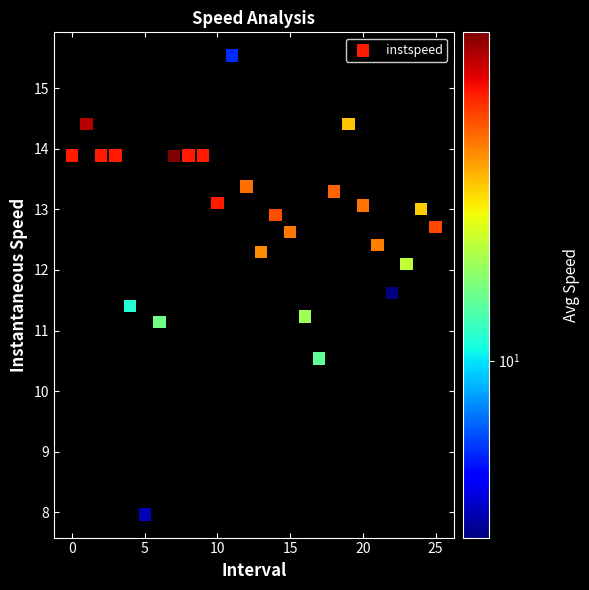

What is the range of Y values (max minus min)?

7.6